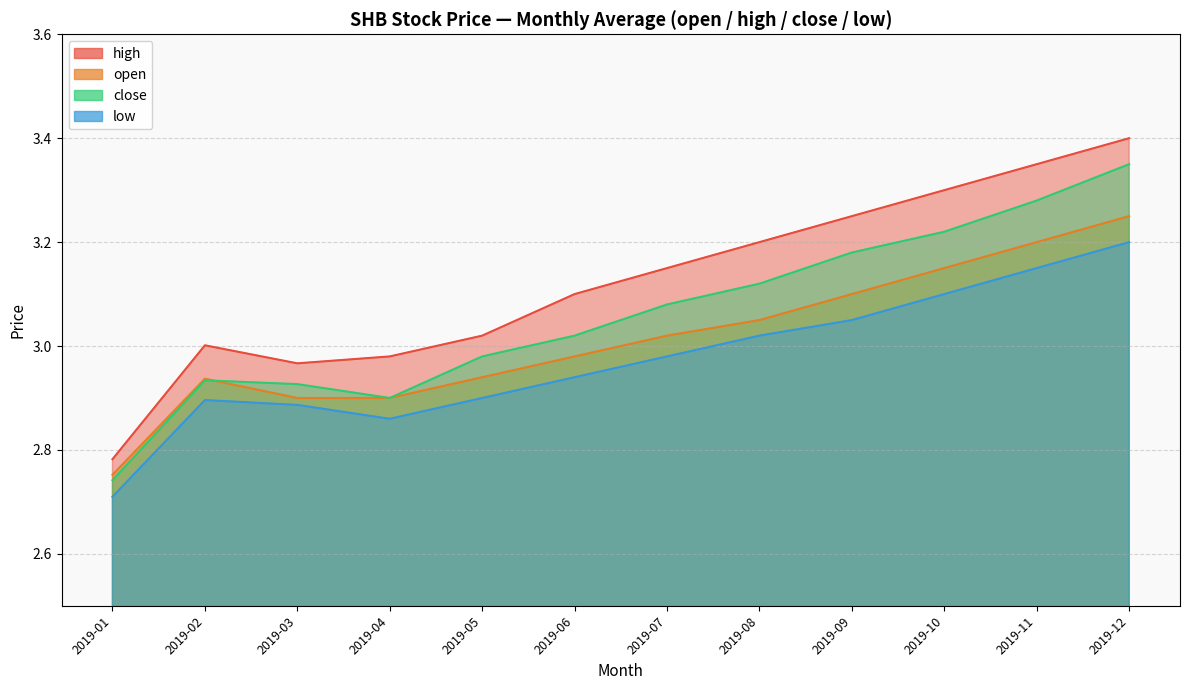

Rank the series by their maximum value, from highest to lowest.

high, close, low